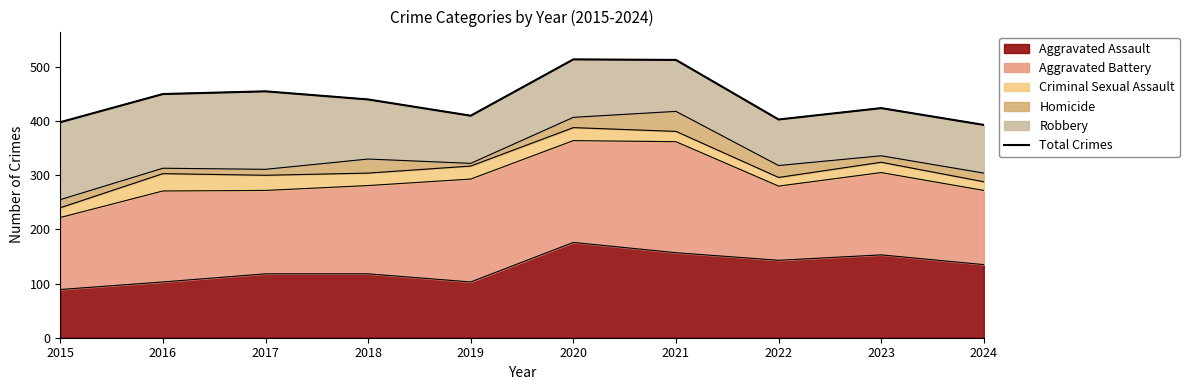

True or false: the data has more than 2 interior local peaks.

True